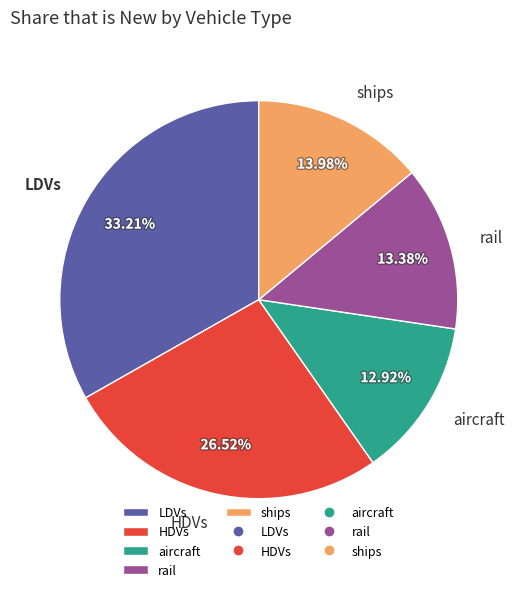

Do aircraft and ships together represent more than half of the pie?

No